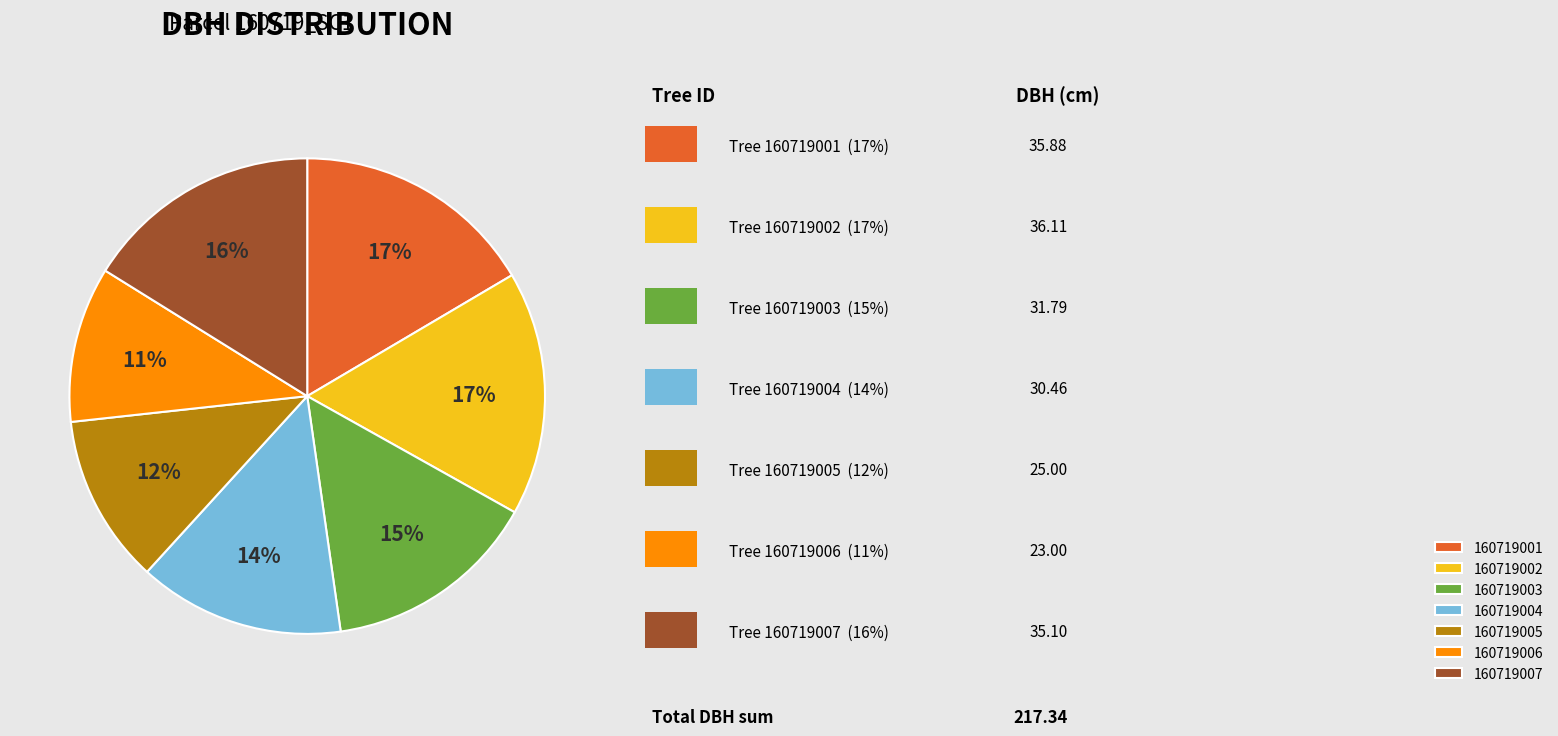

How many slices are in this pie chart?

7